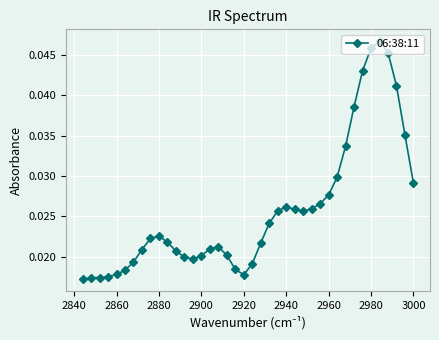

How many lines are shown in the chart?

1